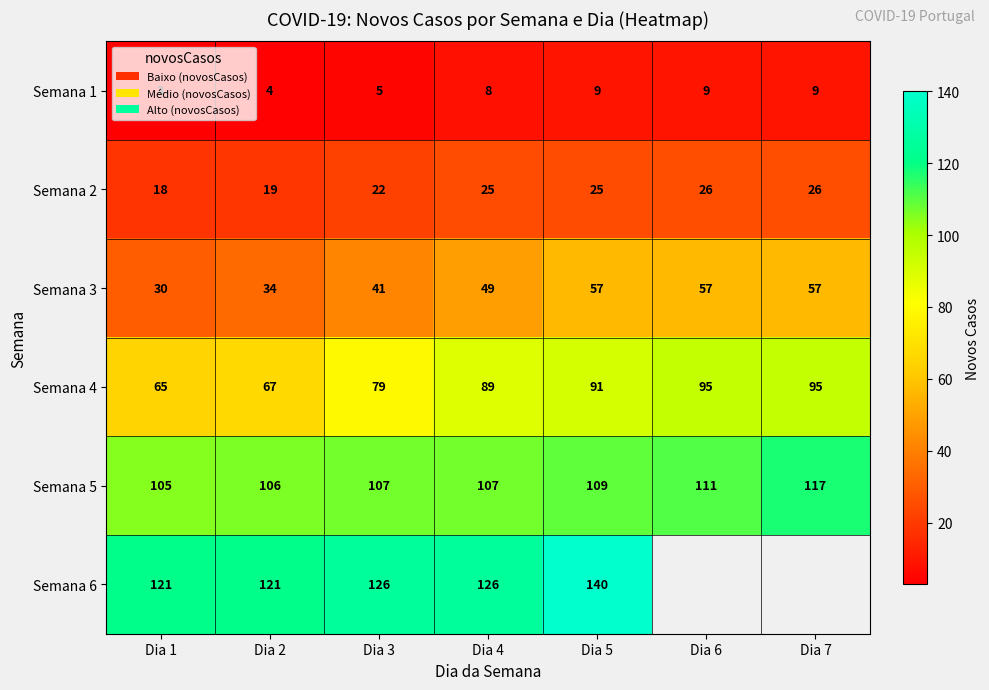

True or false: Semana 1 has a value of 9 at Dia 7.

True